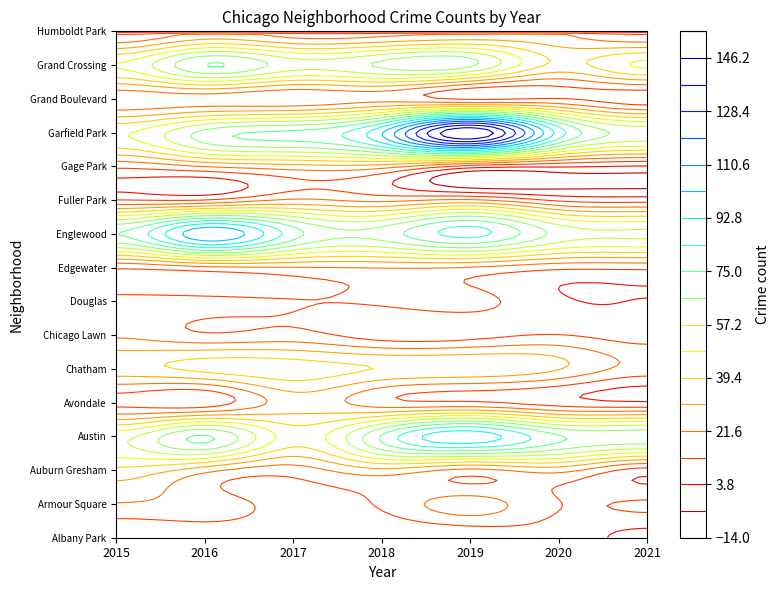

At which category does the chart reach its peak across all series?

4